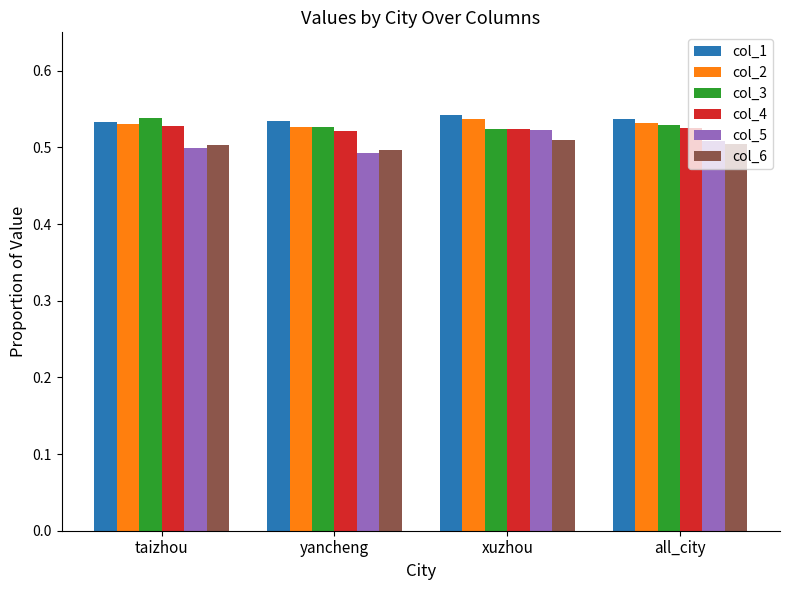

Which category has the lowest value across all series?

yancheng